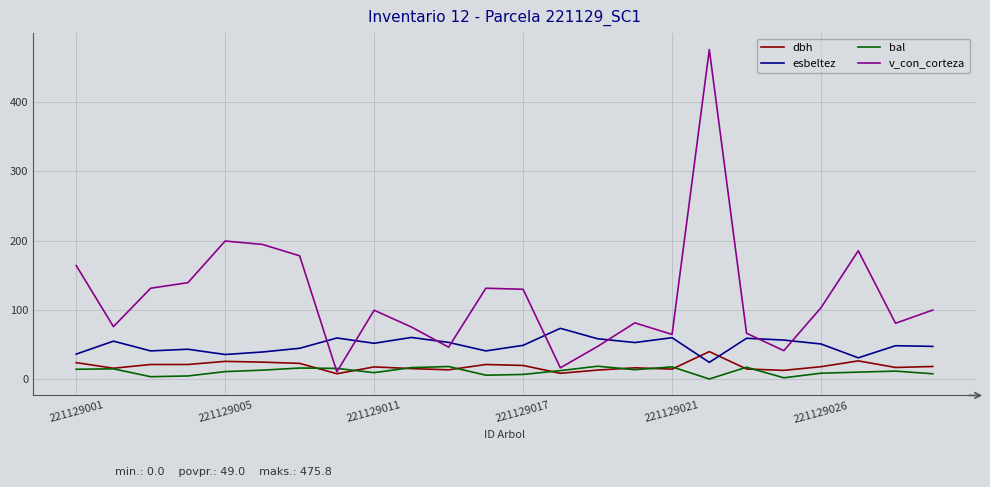

Which series has the largest total across all categories?

v_con_corteza